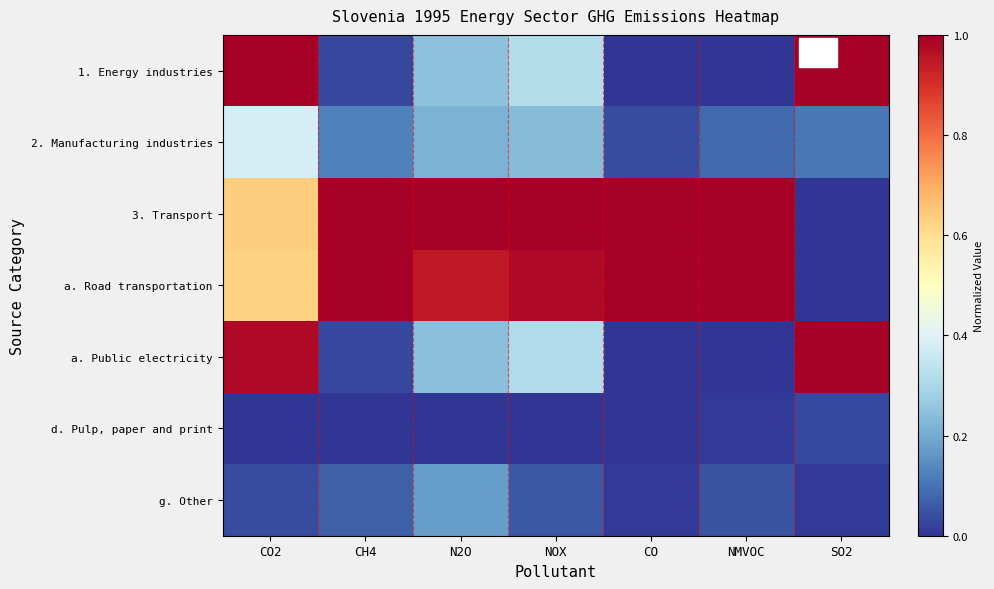

At how many categories does at least one series exceed 0?

7